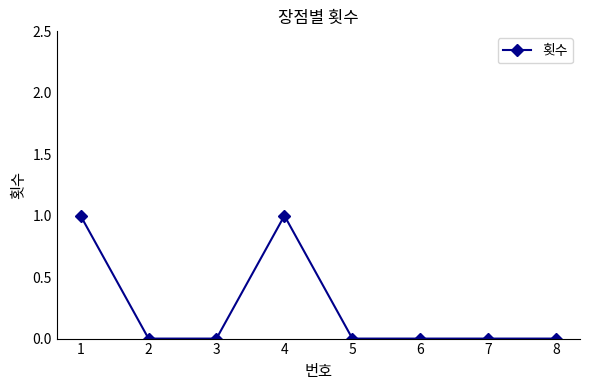

True or false: there are more than 2 points higher than both neighbors.

False